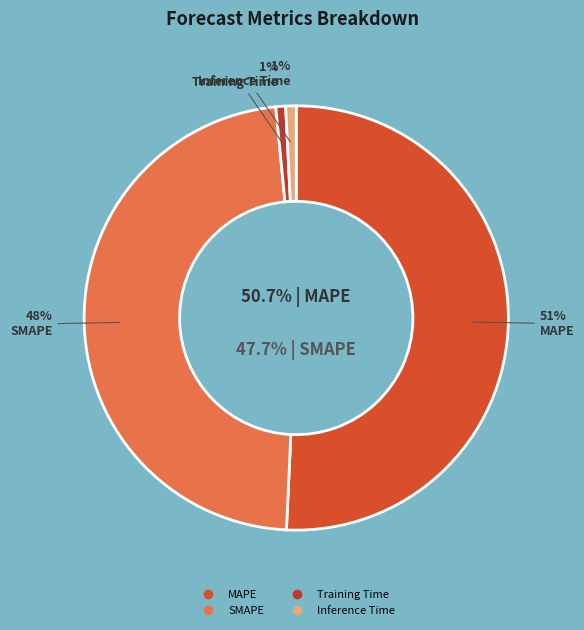

Is there any slice that represents more than half of the pie?

Yes